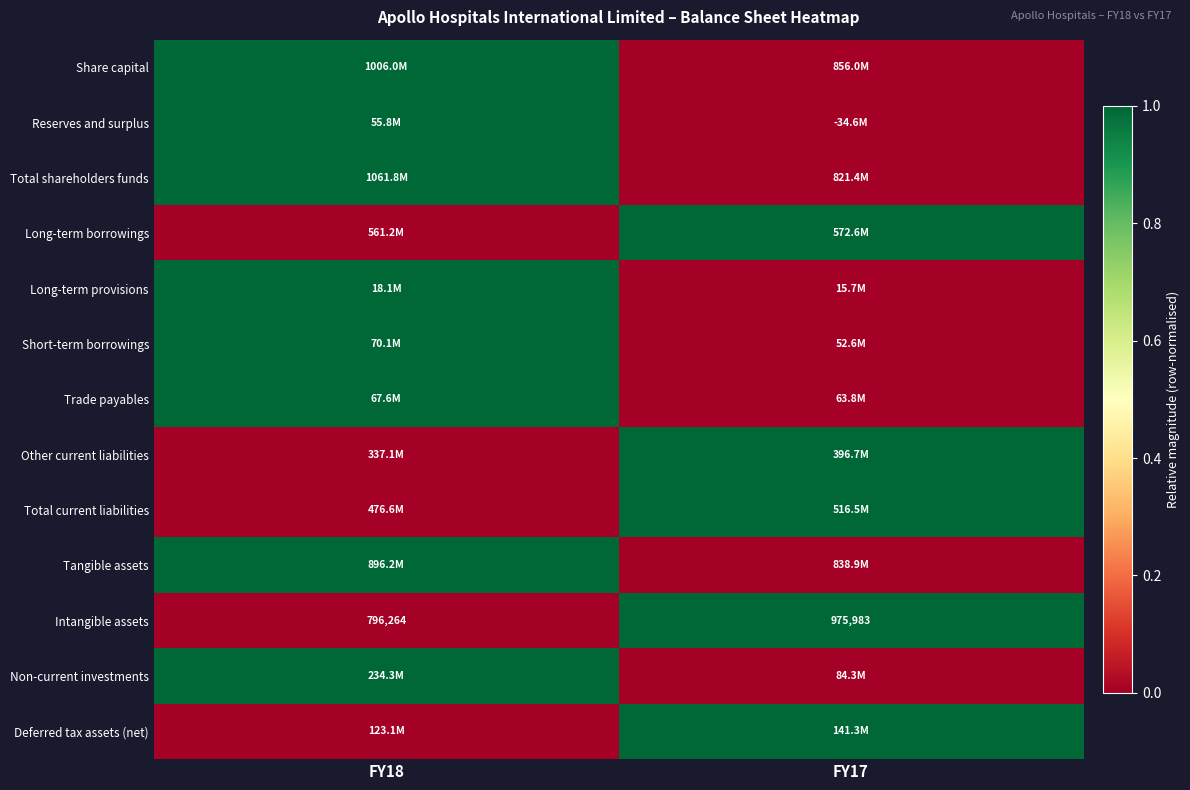

Where is Intangible assets nearest to the value 886123?

FY18